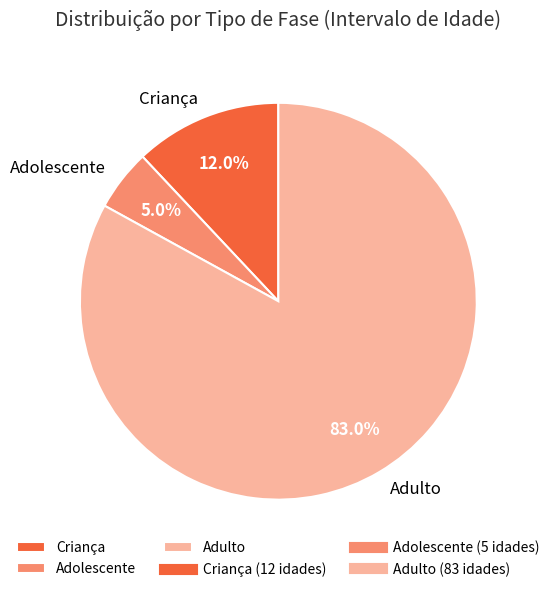

Which slice is the largest?

Adulto